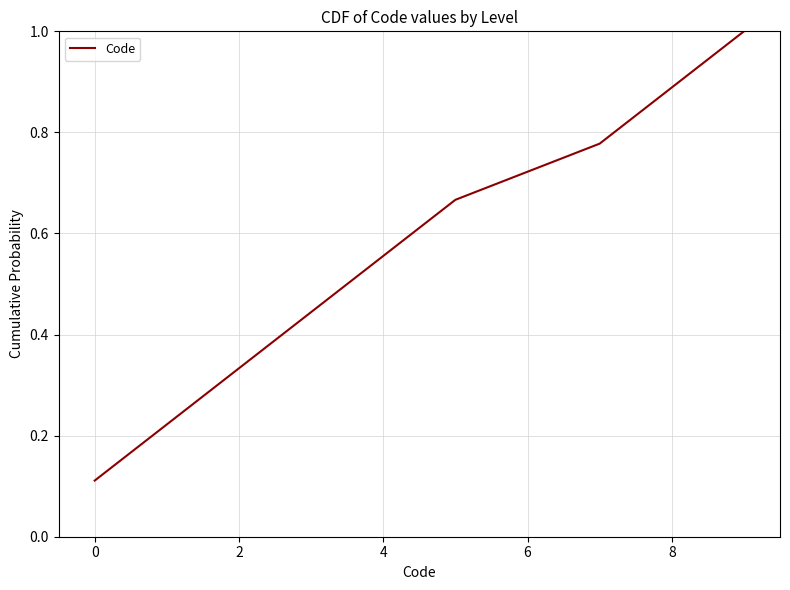

The chart shows a value of 0.1 at 2. True or false?

False